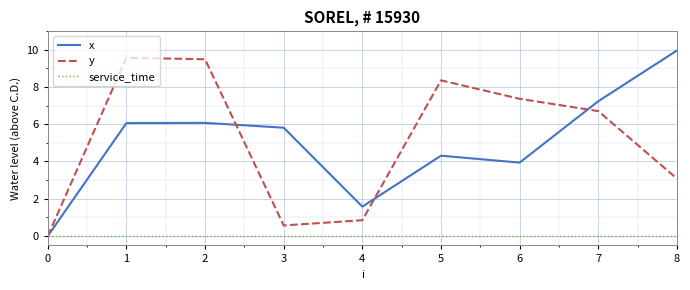

What is the maximum value for y?

9.6